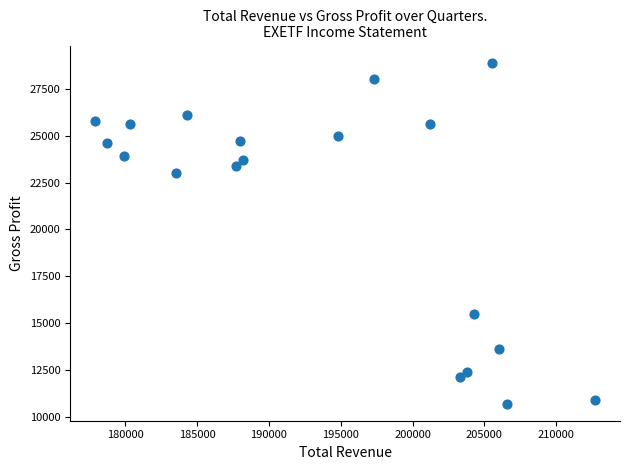

What Y value in the scatter plot is closest to 19800?

23000